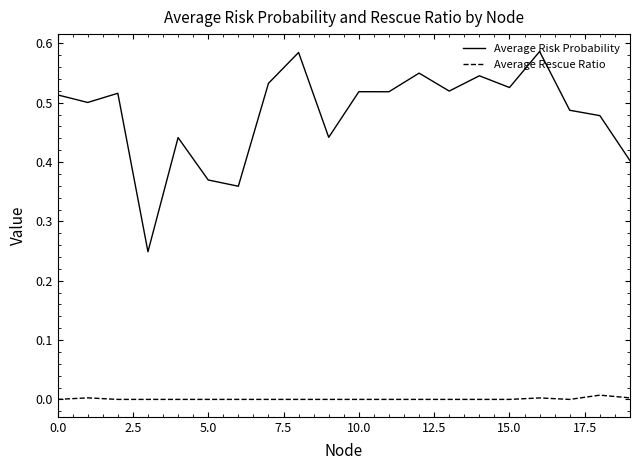

Rank the series by their average value, from lowest to highest.

Average Rescue Ratio, Average Risk Probability